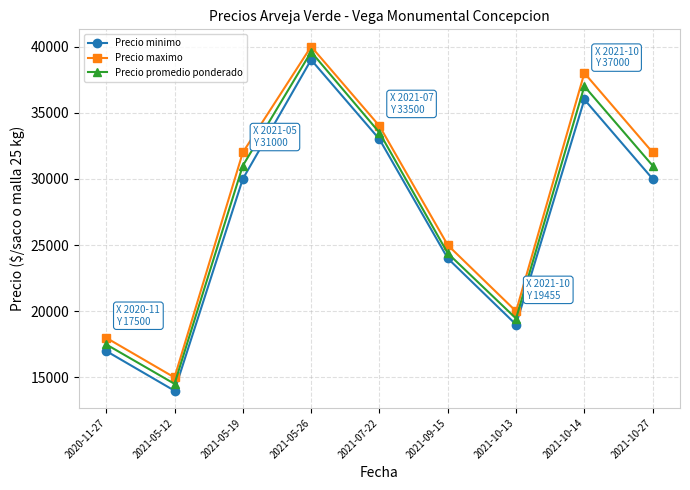

What is the spread (max minus min) of values at 2021-05-12?

1000